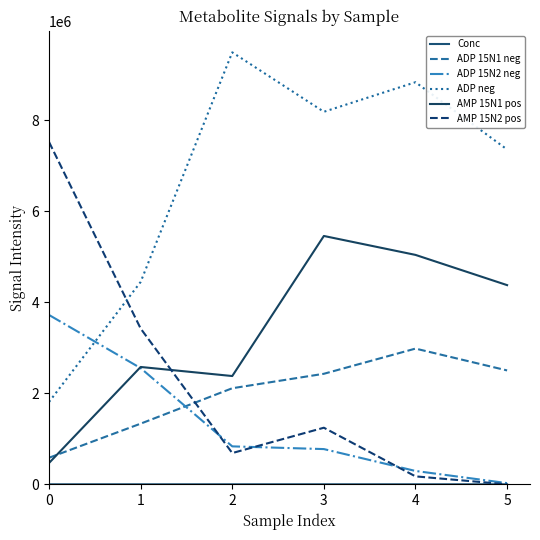

What is the difference between the ADP 15N1 neg values at 2 and 5?

391482